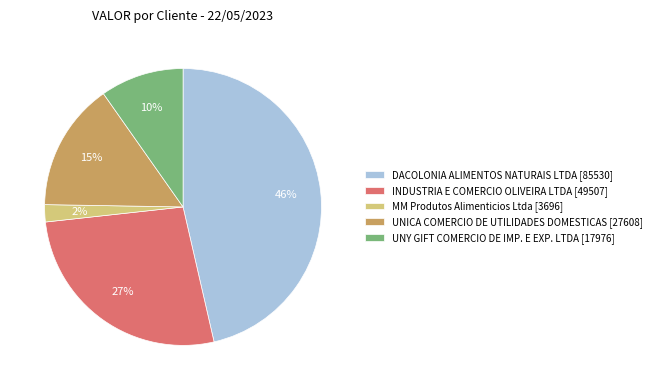

Do DACOLONIA ALIMENTOS NATURAIS LTDA [85530] and MM Produtos Alimenticios Ltda [3696] together represent more than half of the pie?

No